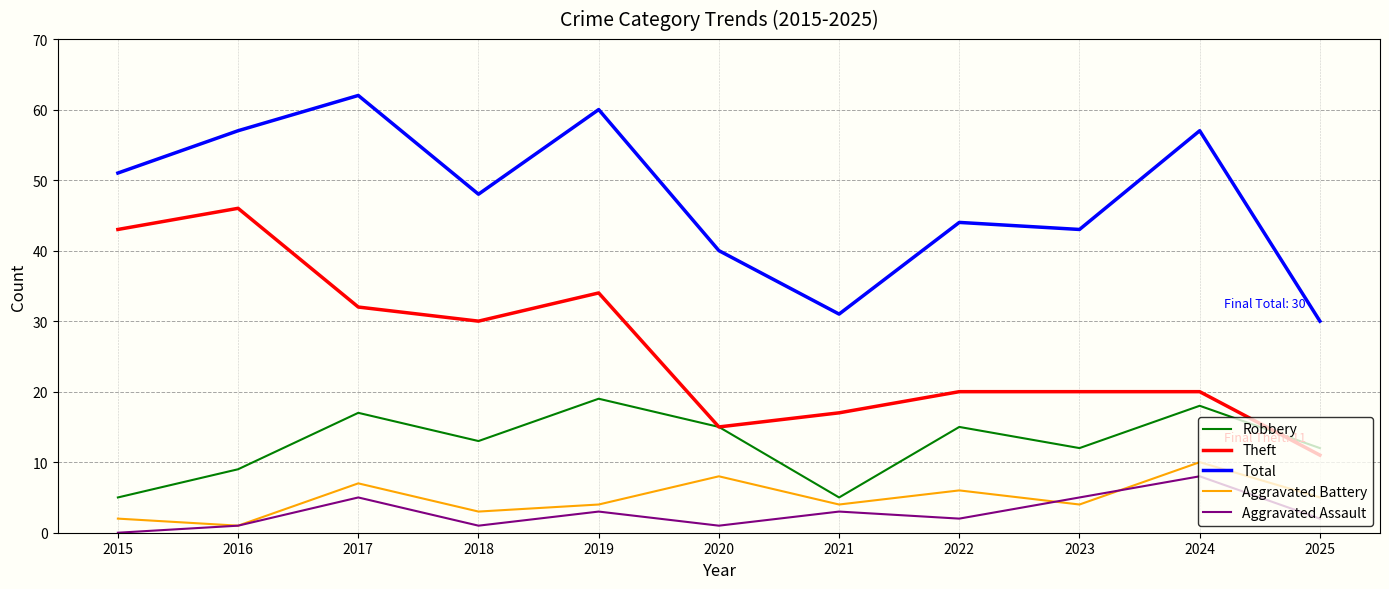

Reading left to right, extract all data points from this chart.

Robbery: 2015=5	2016=9	2017=17	2018=13	2019=19	2020=15	2021=5	2022=15	2023=12	2024=18	2025=12
Theft: 2015=43	2016=46	2017=32	2018=30	2019=34	2020=15	2021=17	2022=20	2023=20	2024=20	2025=11
Total: 2015=51	2016=57	2017=62	2018=48	2019=60	2020=40	2021=31	2022=44	2023=43	2024=57	2025=30
Aggravated Battery: 2015=2	2016=1	2017=7	2018=3	2019=4	2020=8	2021=4	2022=6	2023=4	2024=10	2025=5
Aggravated Assault: 2015=0	2016=1	2017=5	2018=1	2019=3	2020=1	2021=3	2022=2	2023=5	2024=8	2025=2